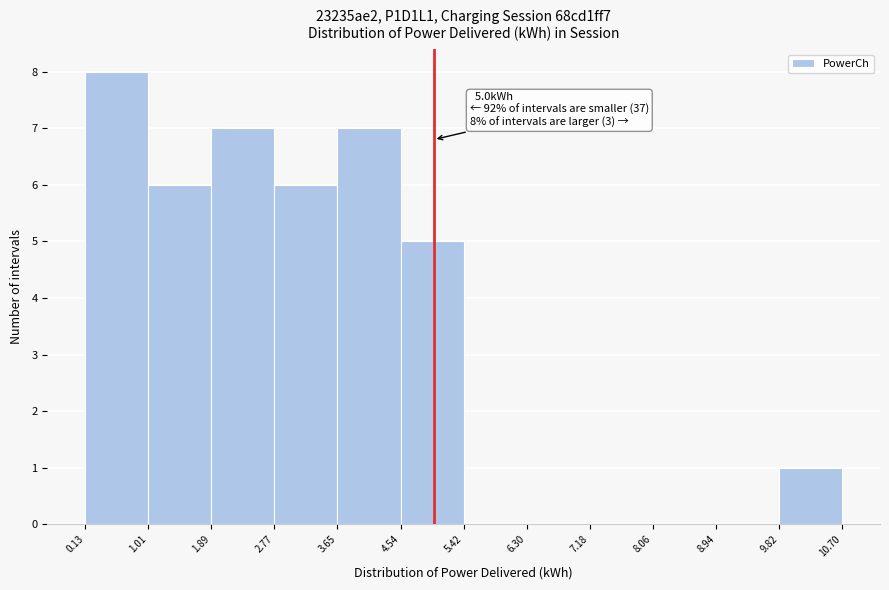

Which range on the x-axis has the tallest bar?

0.13 to 1.01